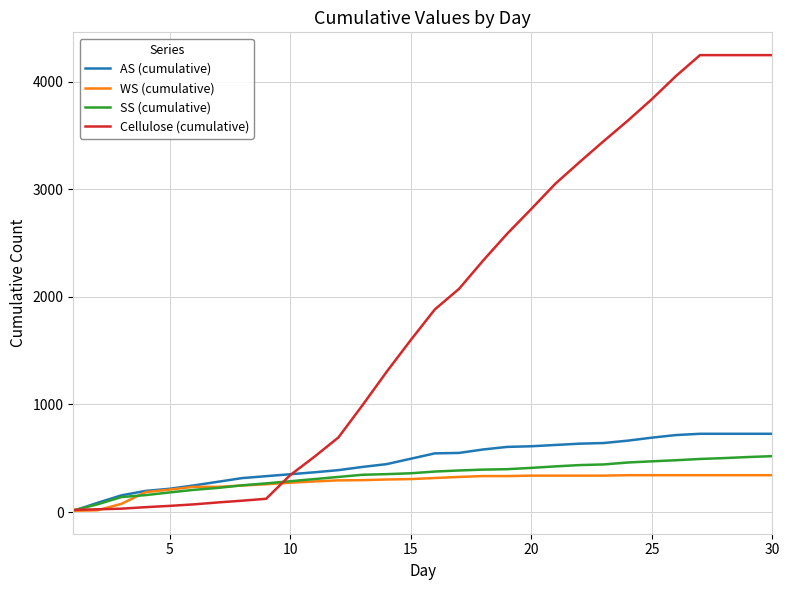

Which series has the largest total across all categories?

Cellulose (cumulative)